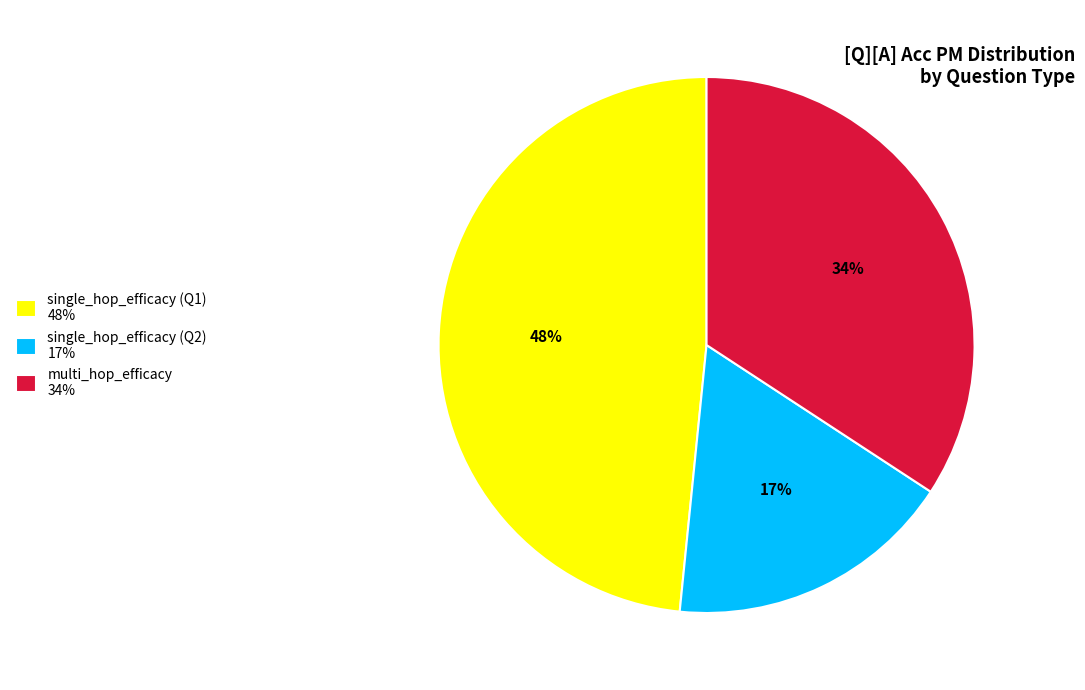

True or false: single_hop_efficacy (Q2) 17% accounts for 17% of the total.

True